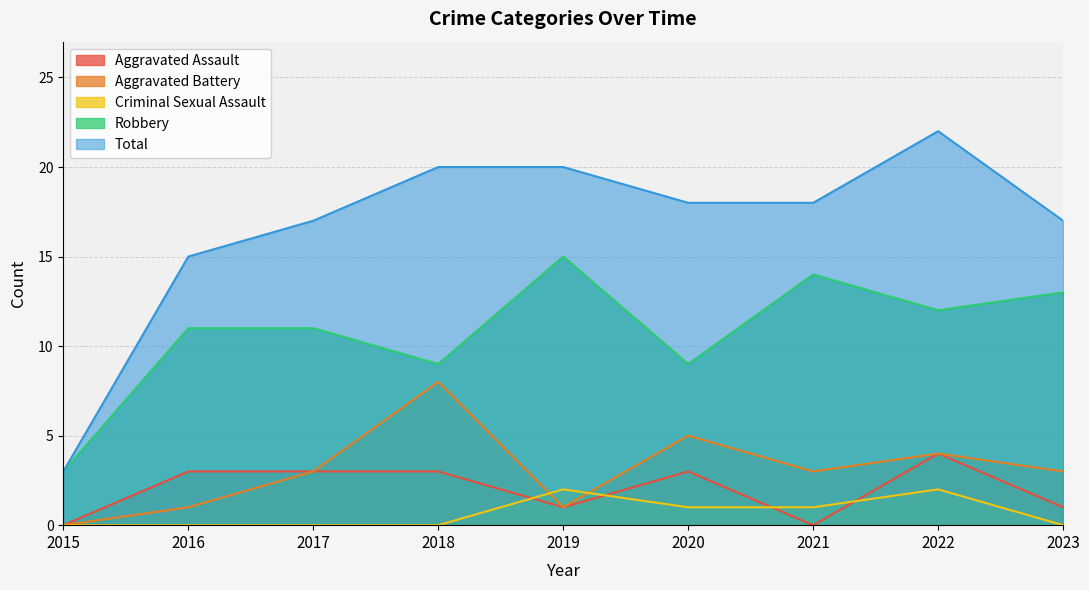

What is the maximum value for Robbery?

15